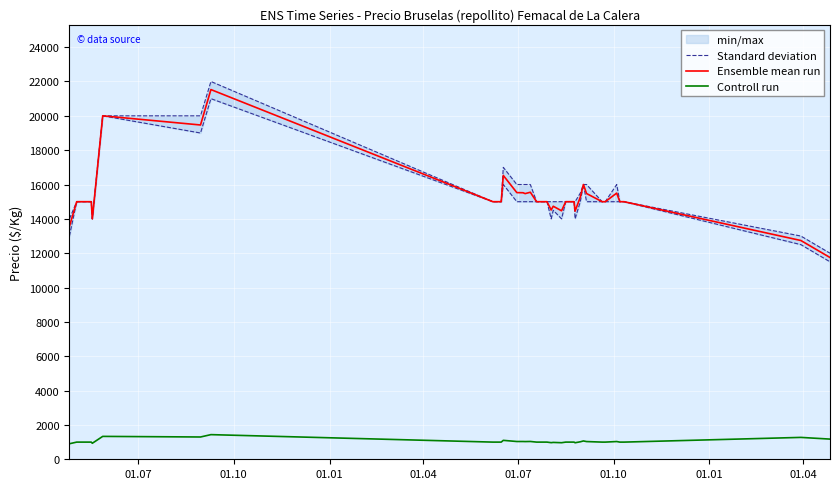

What is the maximum value for Ensemble mean run?

21529